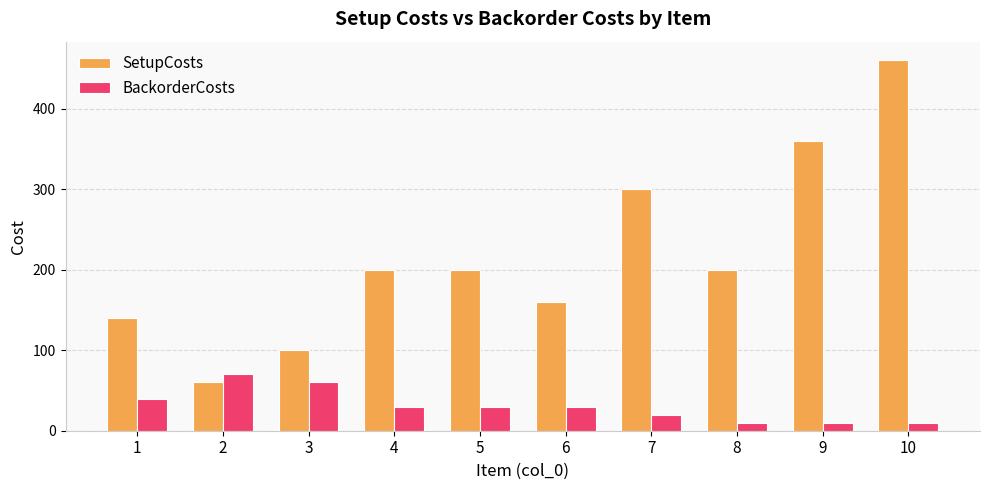

Which series has the largest range (max minus min)?

SetupCosts